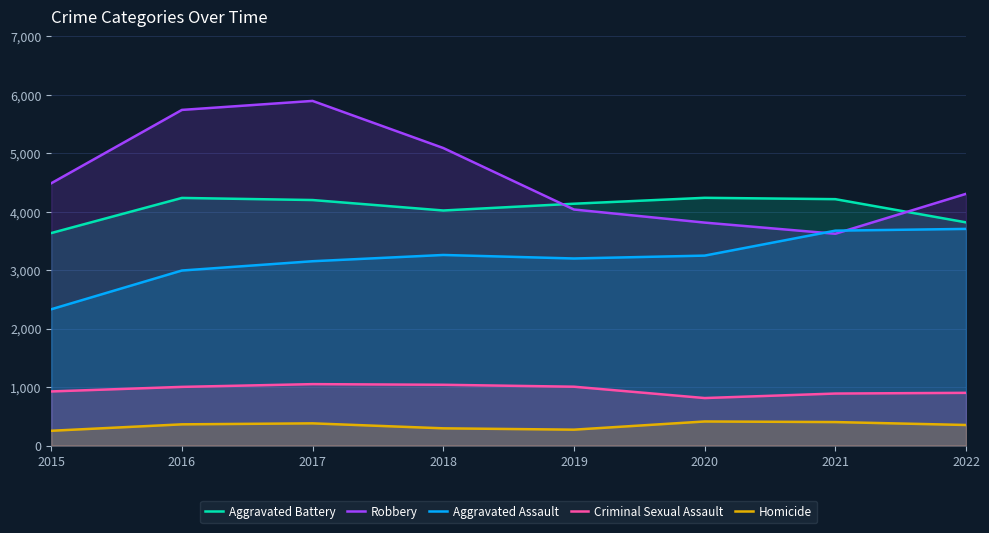

What is the value of the Robbery point at the 3rd from the left?

5897